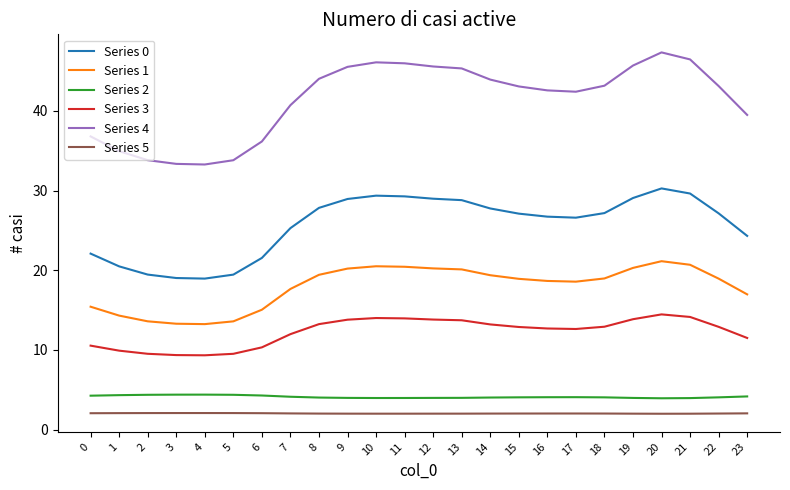

At 17, list the series in order from smallest to largest.

Series 5, Series 2, Series 3, Series 1, Series 0, Series 4